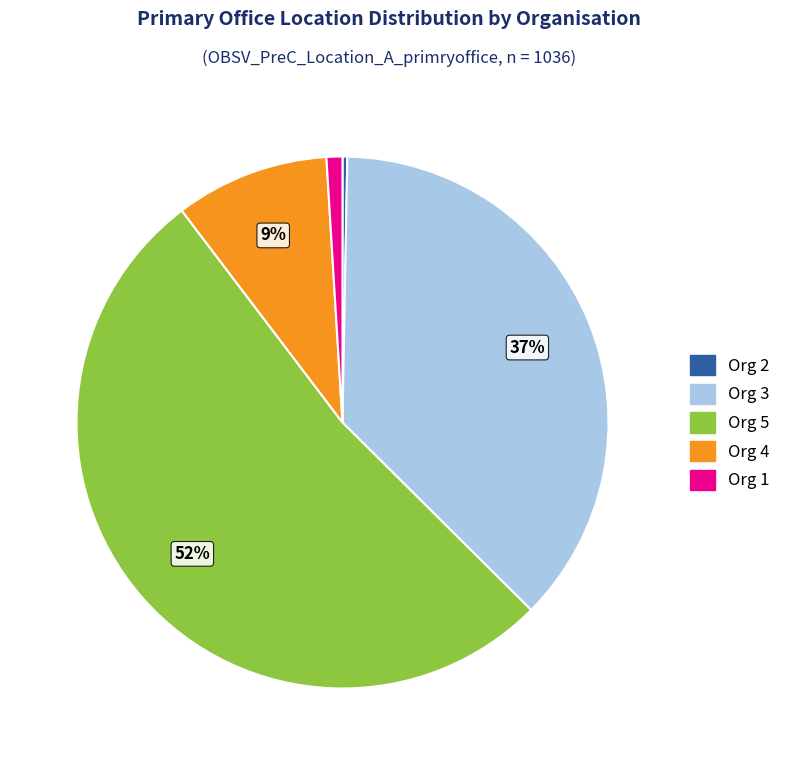

Do Org 3 and Org 2 together represent more than half of the pie?

No